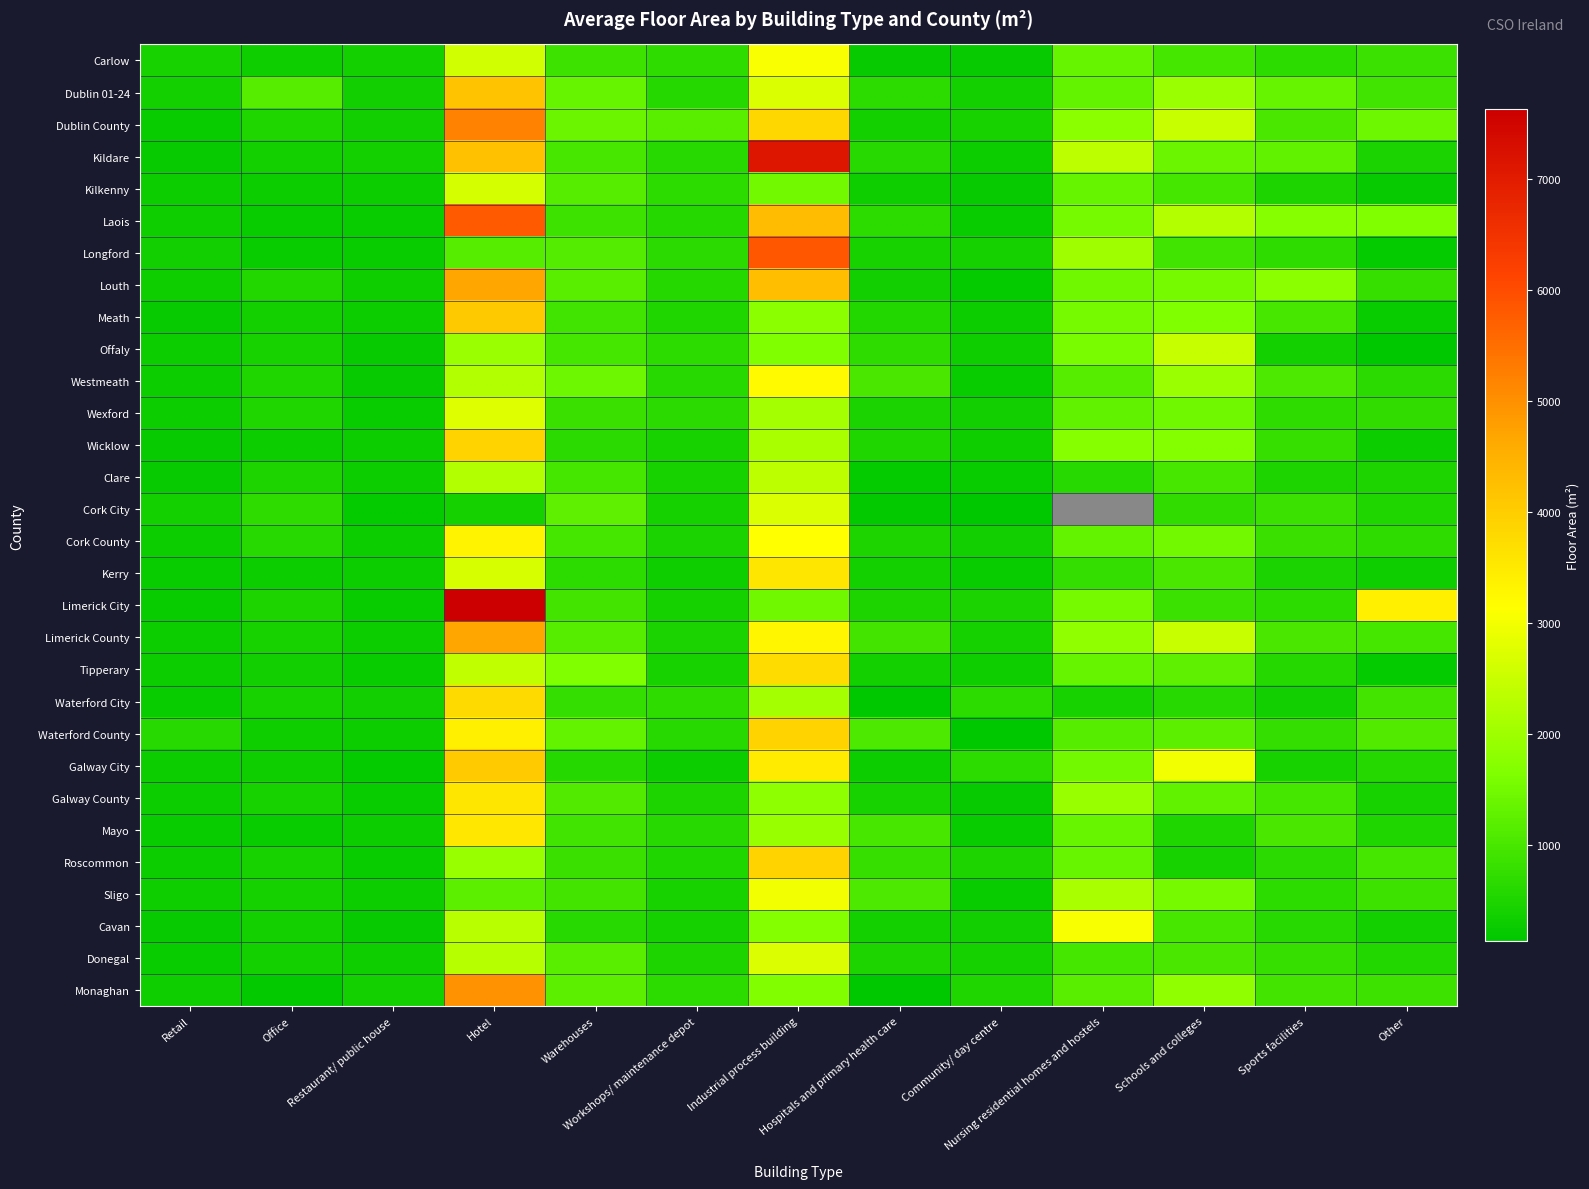

What is the total value across all series at Hospitals and primary health care?

15647.0